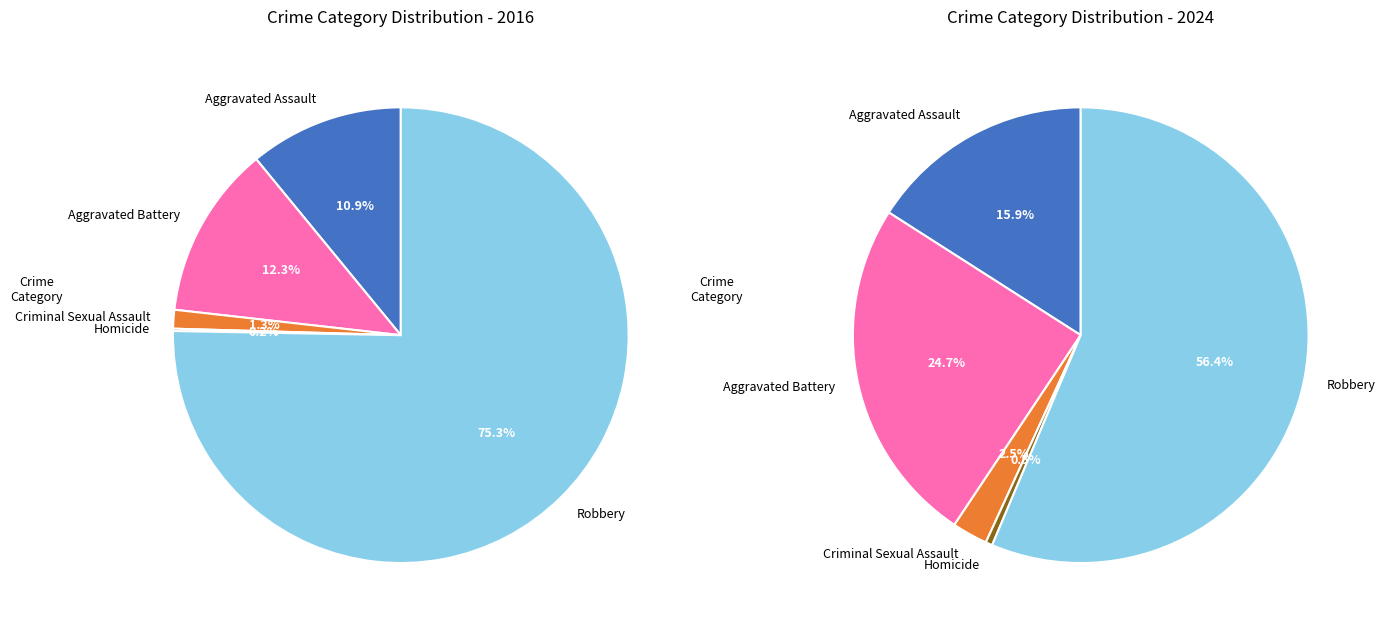

Rank the categories by value from highest to lowest.

Robbery, Aggravated Battery, Aggravated Assault, Criminal Sexual Assault, Homicide